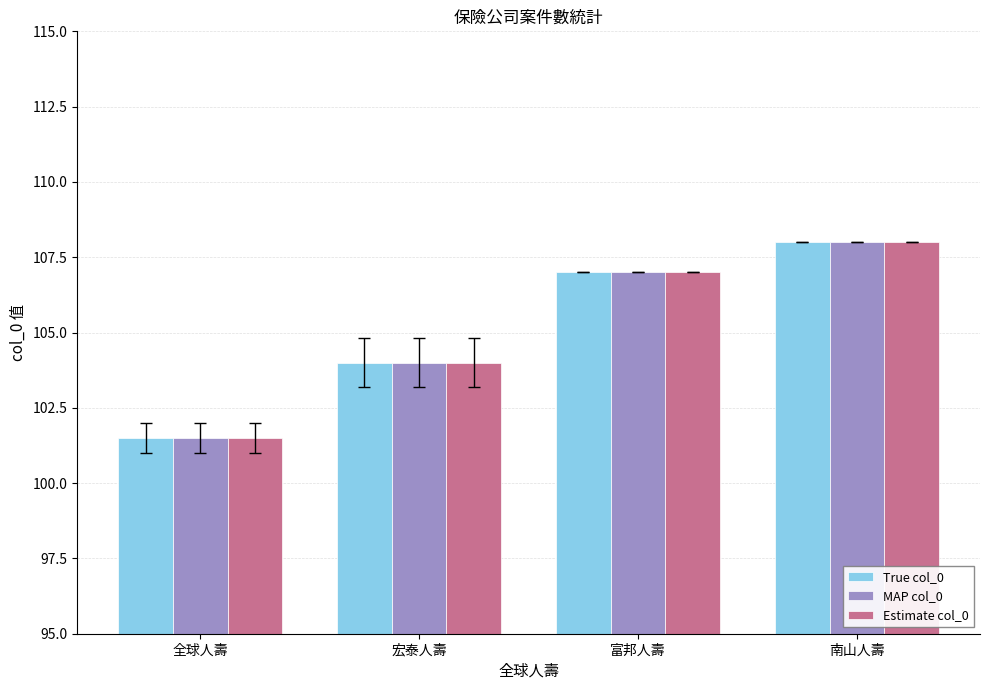

How many values in the Estimate col_0 series are below 107?

2